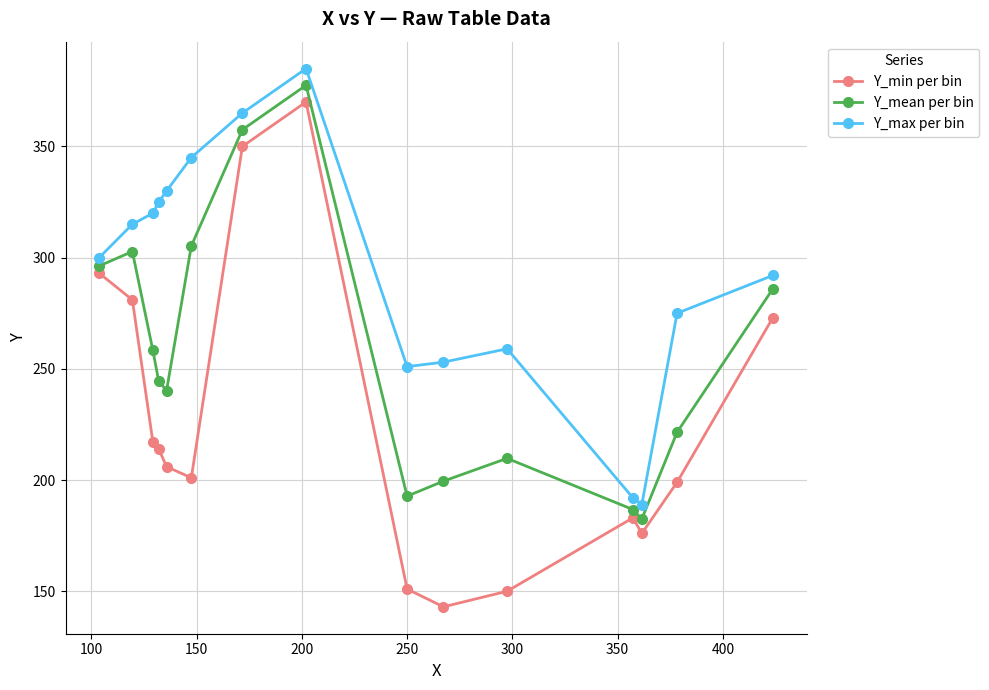

Which series has the widest spread of values?

Y_min per bin